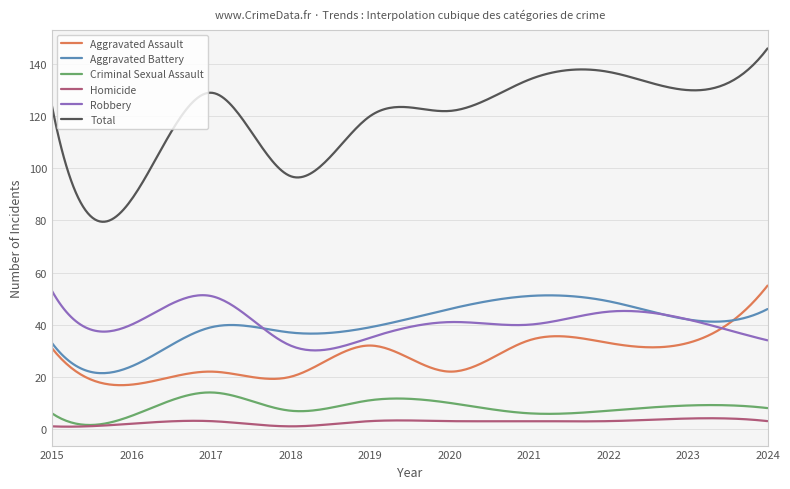

What is the lowest value of the Robbery series?

30.1